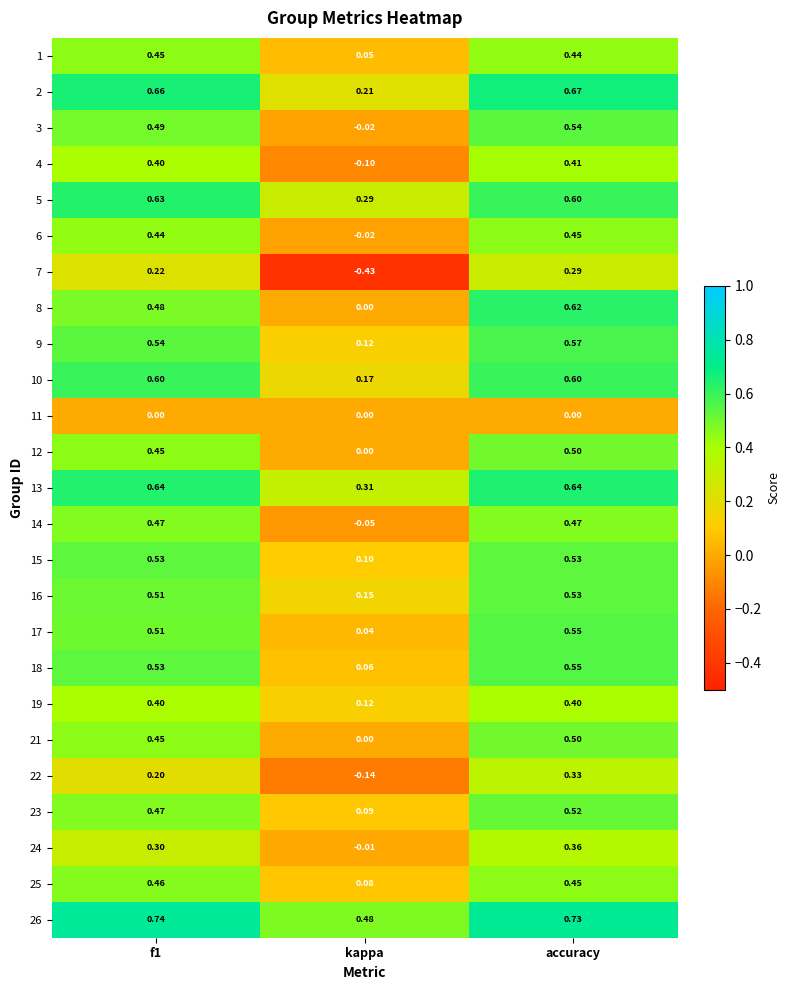

At which label is 3 closest to 0?

kappa